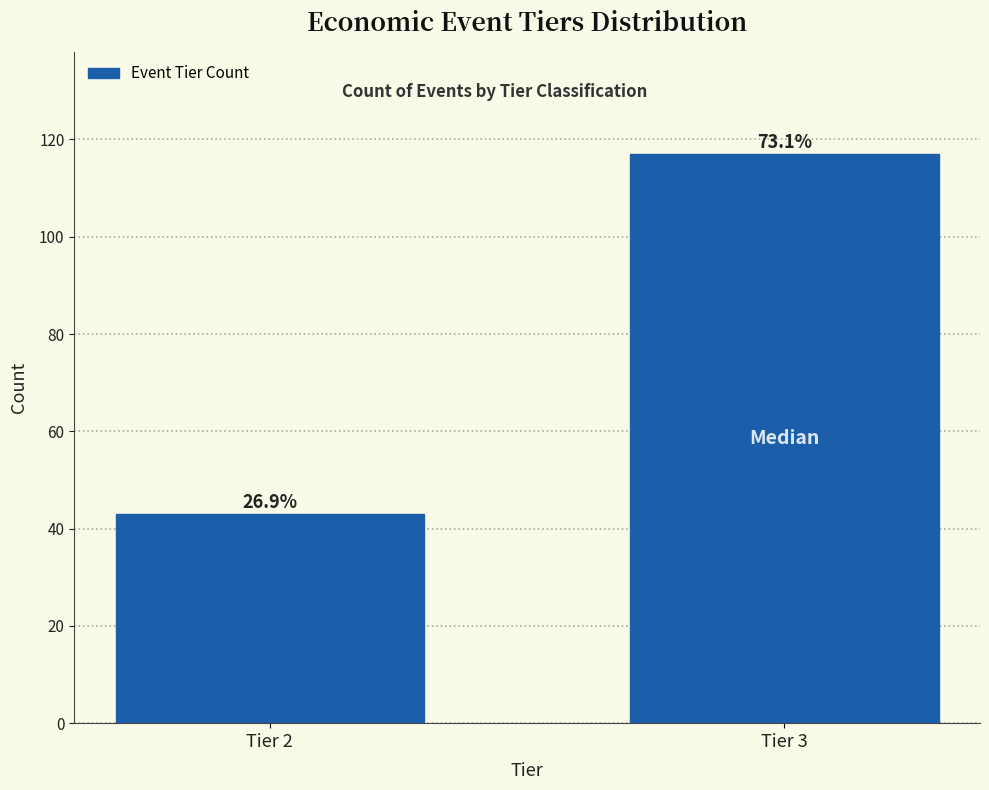

Are the bars horizontal?

No